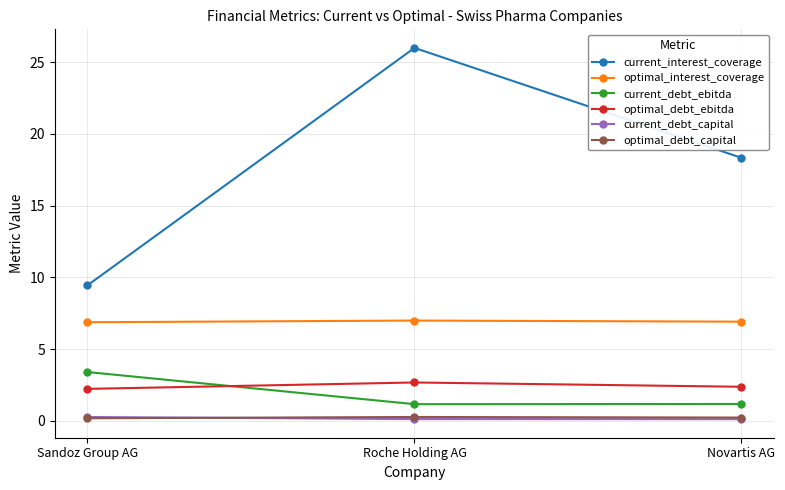

At which label does current_interest_coverage first exceed 18?

Roche Holding AG